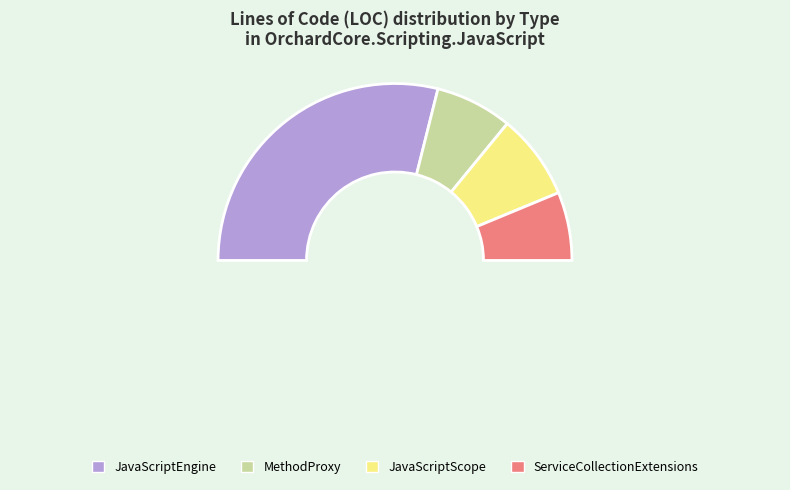

Is it true that JavaScriptEngine is 58% of the pie?

True